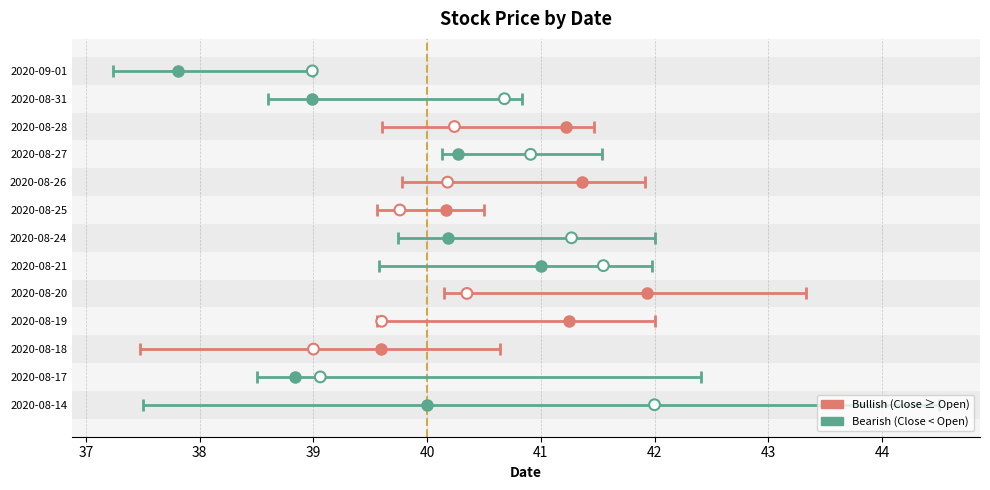

Approximately how many times larger is the value at 37 compared to 40?

0.2